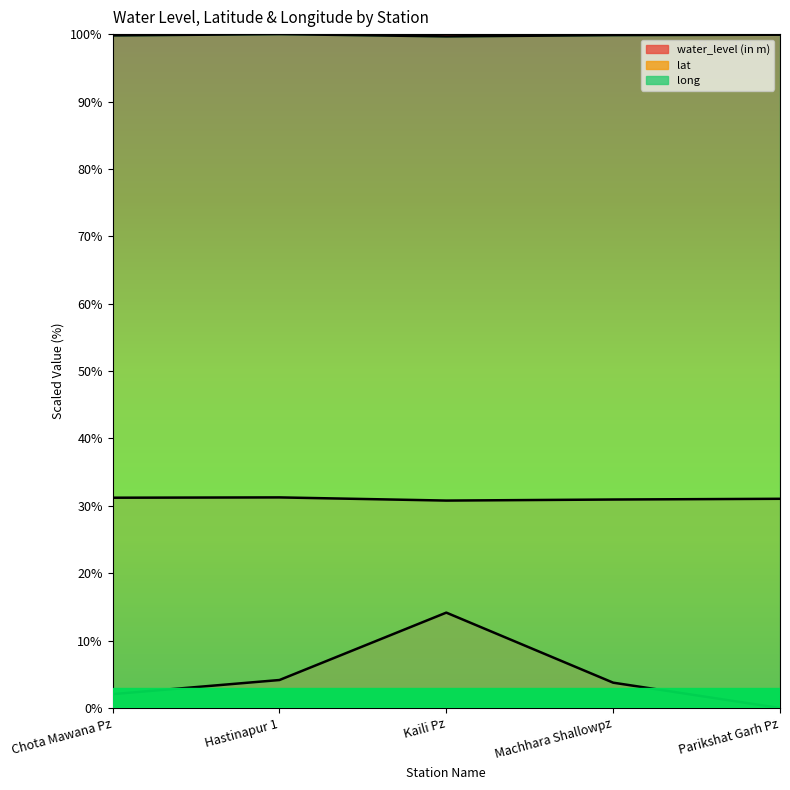

The value of water_level (in m) at Machhara Shallowpz is 3.8. True or false?

True